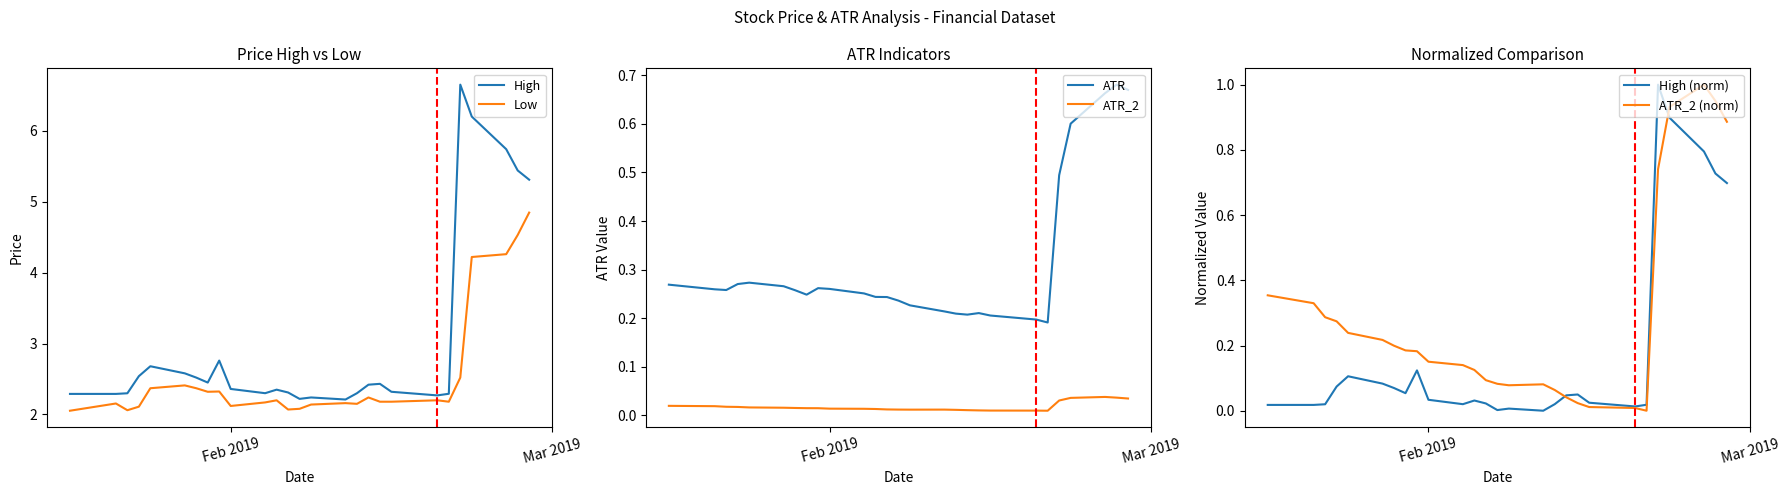

True or false: ATR_2 and ATR intersect in this chart.

False